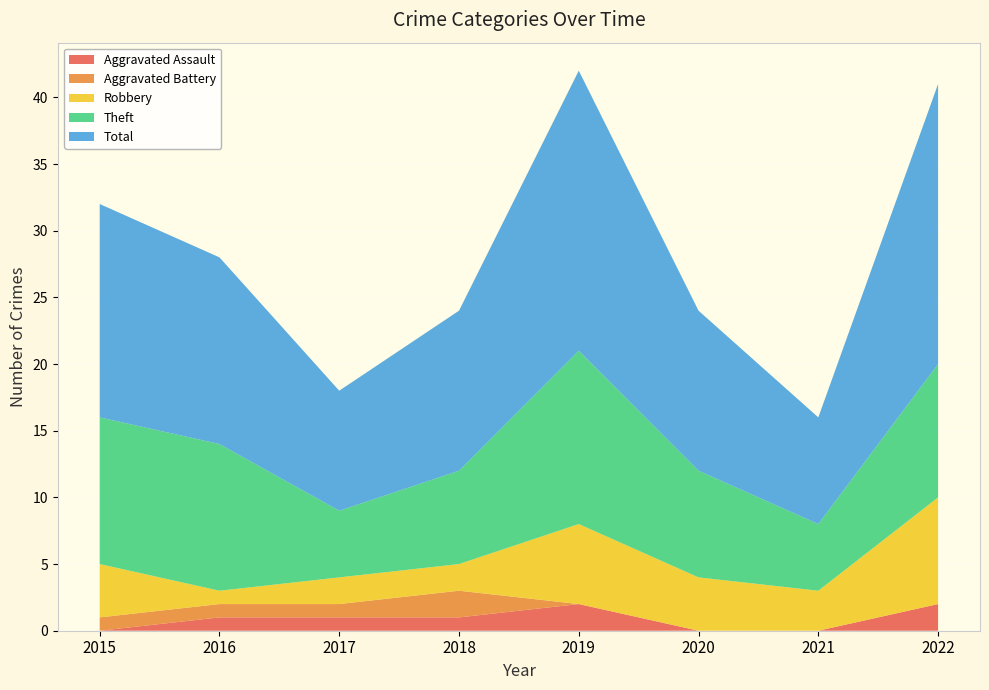

Reading left to right, list all the values displayed in this chart.

Aggravated Assault: 2015=0	2016=1	2017=1	2018=1	2019=2	2020=0	2021=0	2022=2
Aggravated Battery: 2015=1	2016=1	2017=1	2018=2	2019=0	2020=0	2021=0	2022=0
Robbery: 2015=4	2016=1	2017=2	2018=2	2019=6	2020=4	2021=3	2022=8
Theft: 2015=11	2016=11	2017=5	2018=7	2019=13	2020=8	2021=5	2022=10
Total: 2015=16	2016=14	2017=9	2018=12	2019=21	2020=12	2021=8	2022=21